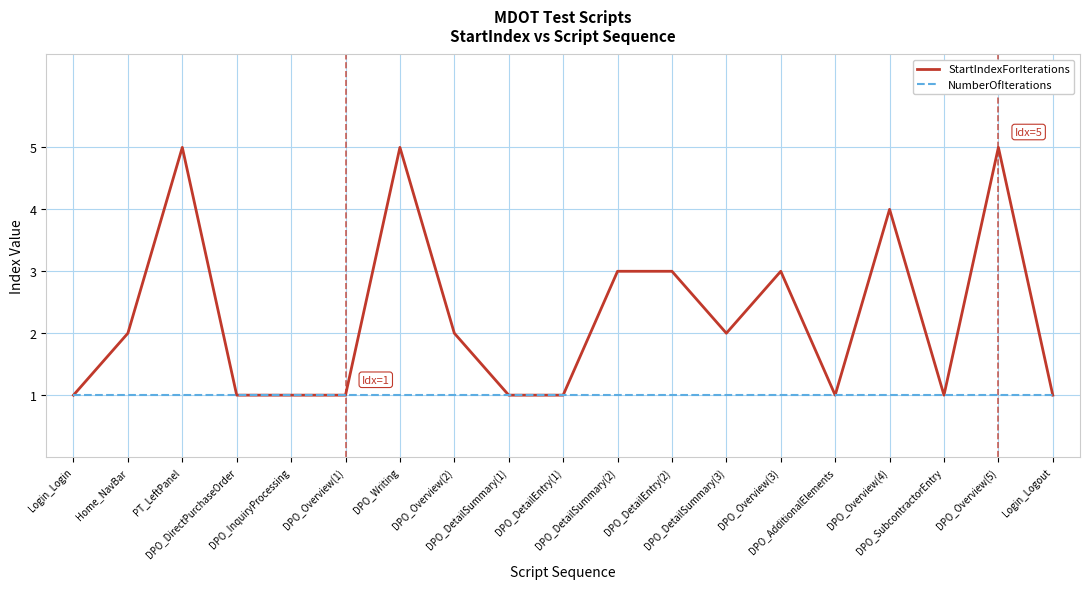

Which series has the widest spread of values?

StartIndexForIterations